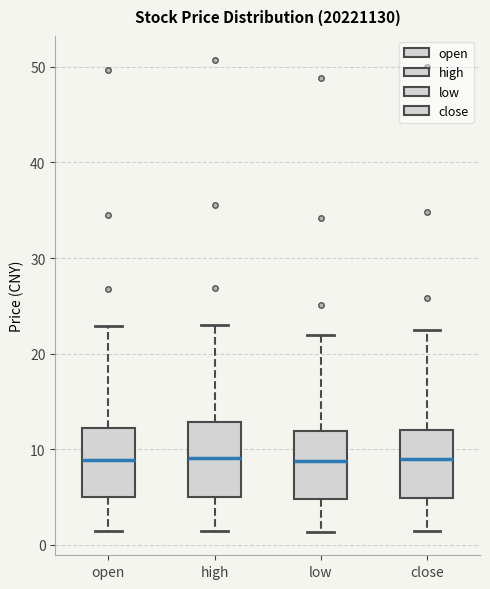

Reading left to right, read every box against the y-axis: the position of its median line, the range the box covers, and the ends of its whiskers. The values are not printed on the chart, so give them approximately, as read against the axis.

open: median 9, box 5 to 12, whiskers 1 to 23
high: median 9, box 5 to 13, whiskers 1 to 23
low: median 9, box 5 to 12, whiskers 1 to 22
close: median 9, box 5 to 12, whiskers 1 to 22